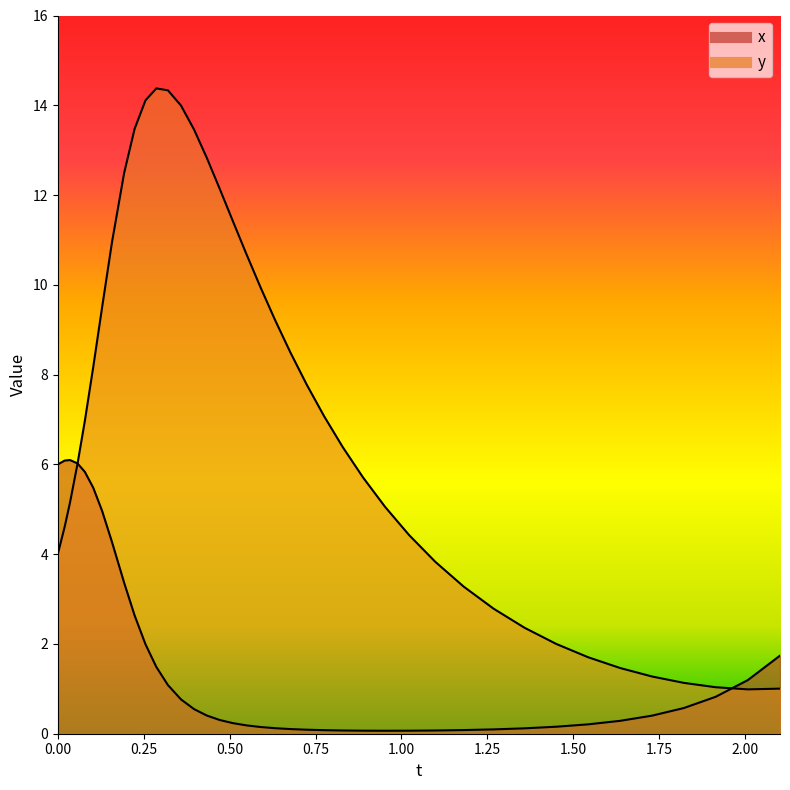

How many times do y and x cross each other?

2